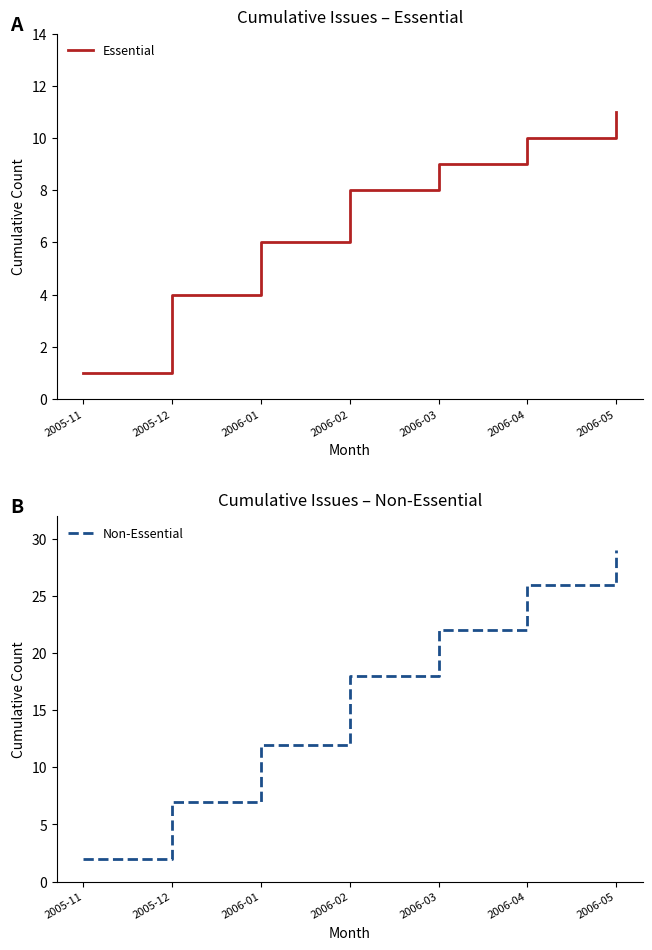

Reading left to right, list all the values displayed in this chart.

Essential: 2005-11=1	2005-12=4	2006-01=6	2006-02=8	2006-03=9	2006-04=10	2006-05=11
Non-Essential: 2005-11=2	2005-12=7	2006-01=12	2006-02=18	2006-03=22	2006-04=26	2006-05=29